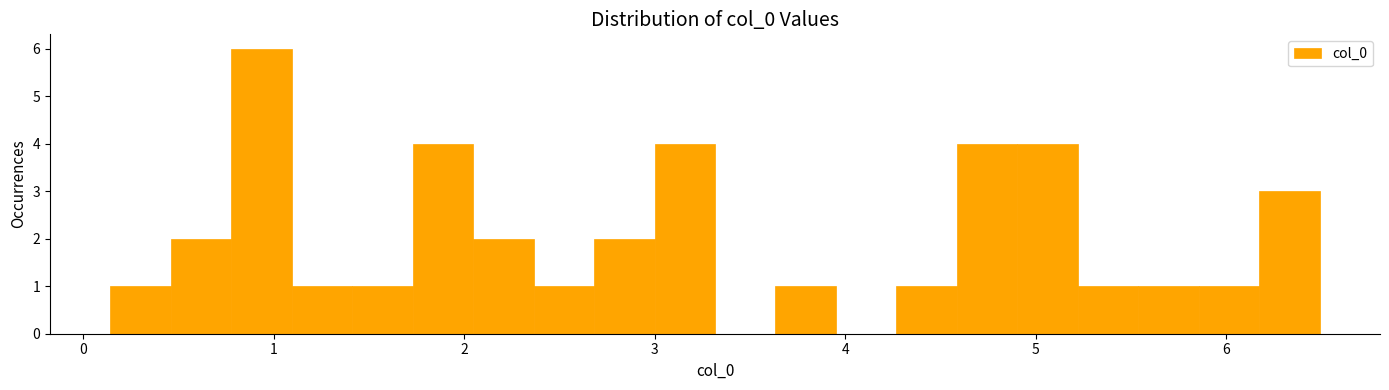

Around what value on the x-axis is the tallest bar? Give the approximate position of its centre, as read against the axis.

0.9